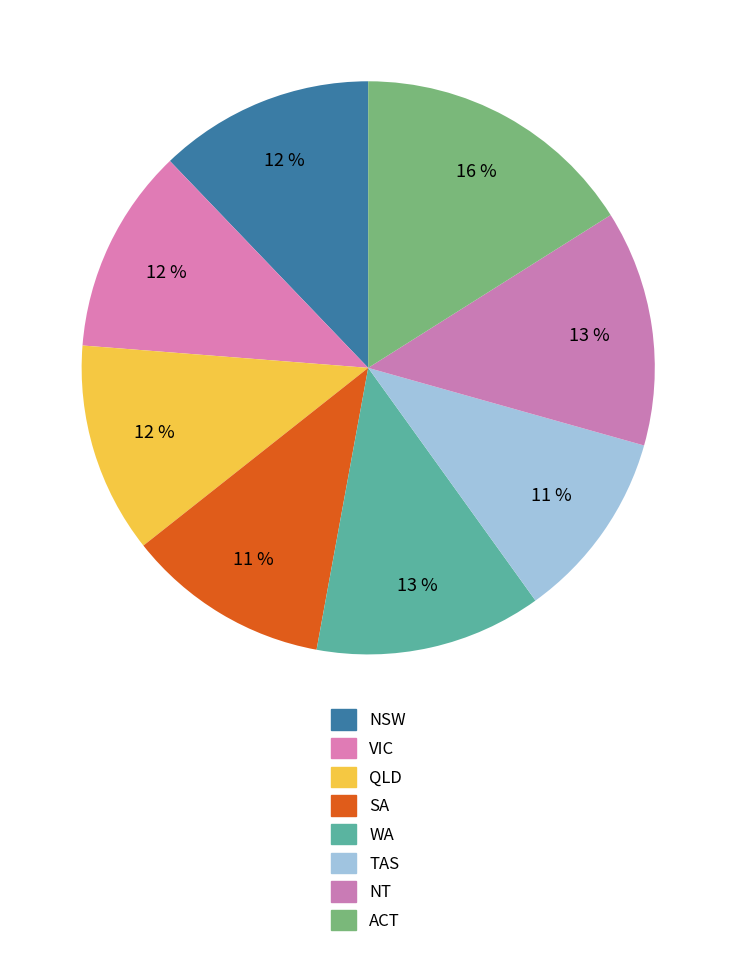

Count the number of slices in the pie.

8